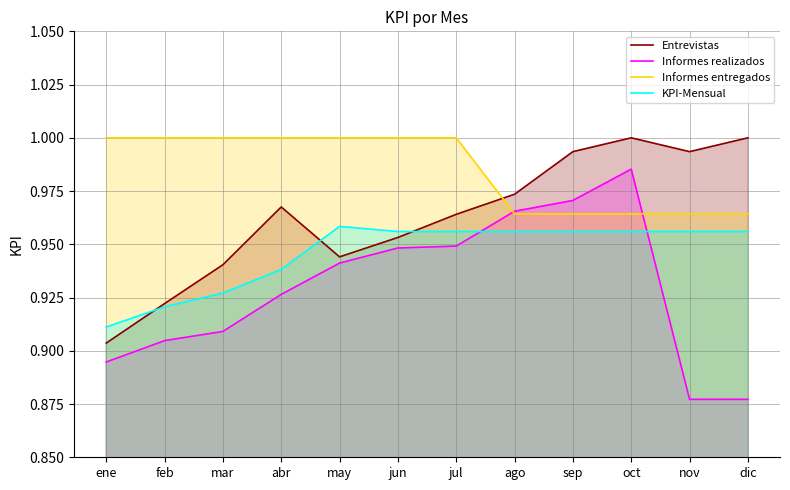

True or false: Informes entregados has a value of 1.0 at sep.

True